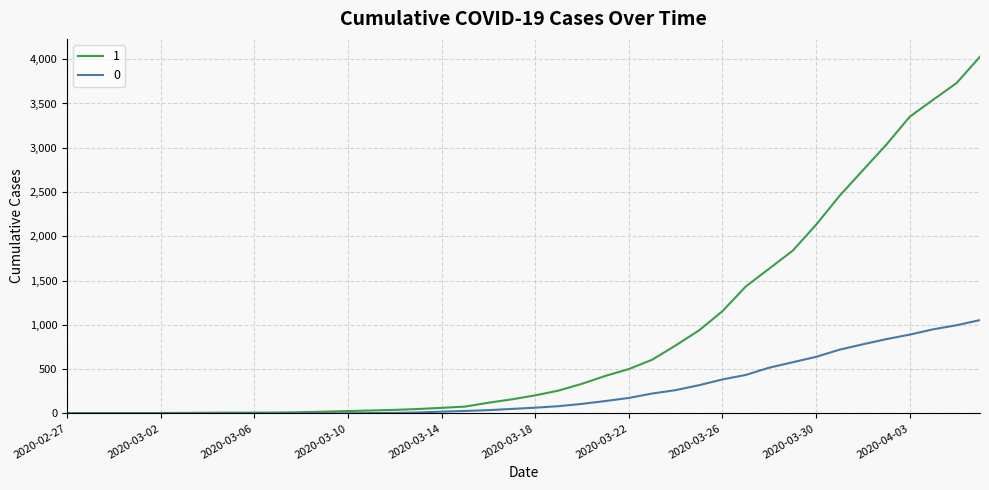

What is the maximum value shown in the chart?

4028